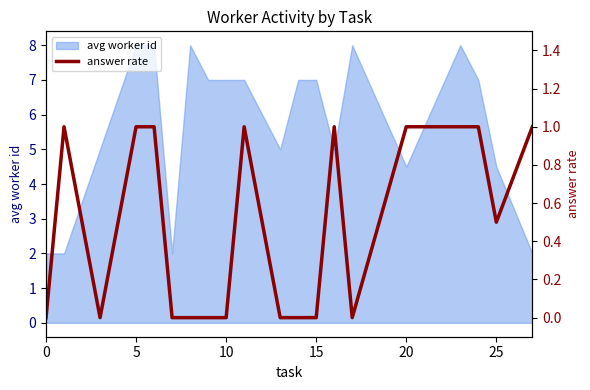

How many values are above zero?

10